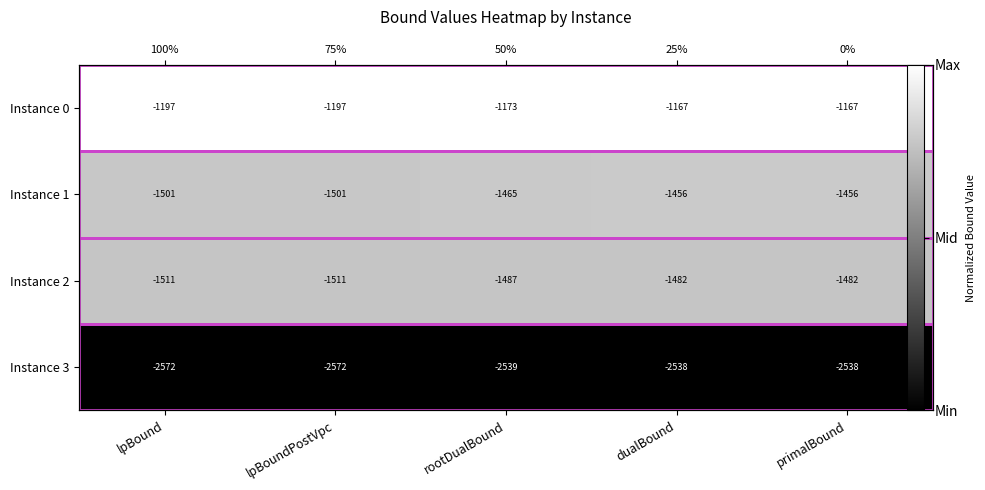

The value of Instance 2 at primalBound is 1.3. True or false?

False